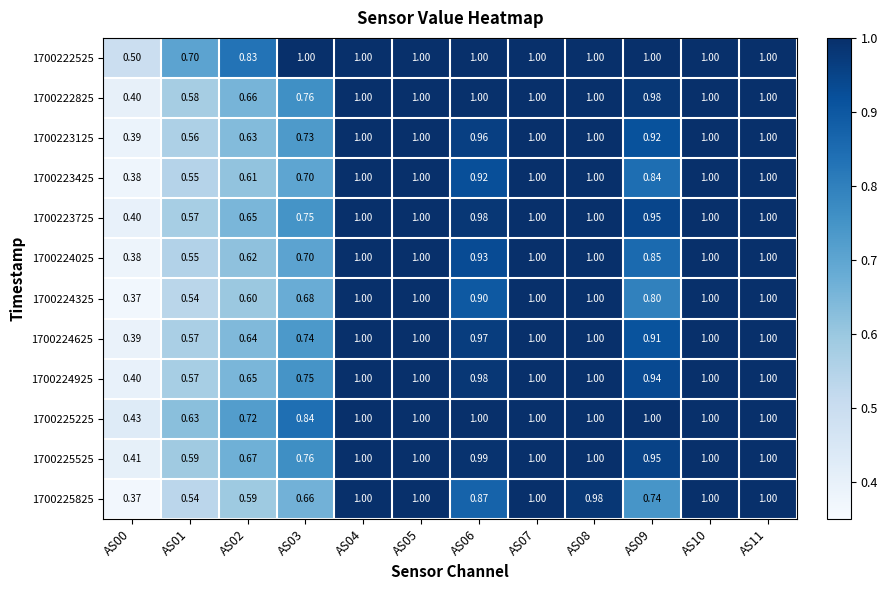

Is the value of 1700224325 at AS04 greater than the value of 1700223425 at AS00?

Yes